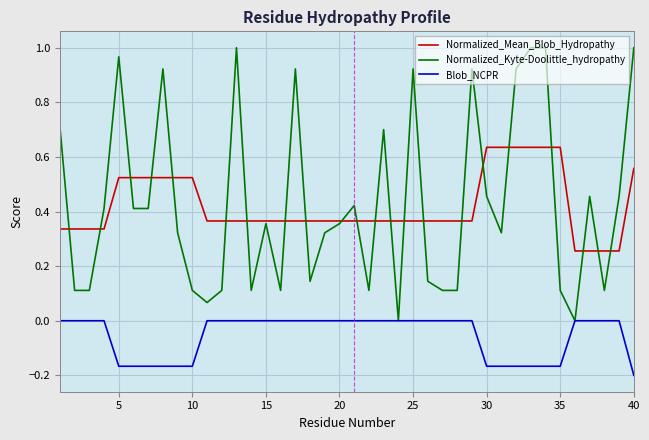

Which series has the largest total across all categories?

Normalized_Kyte-Doolittle_hydropathy